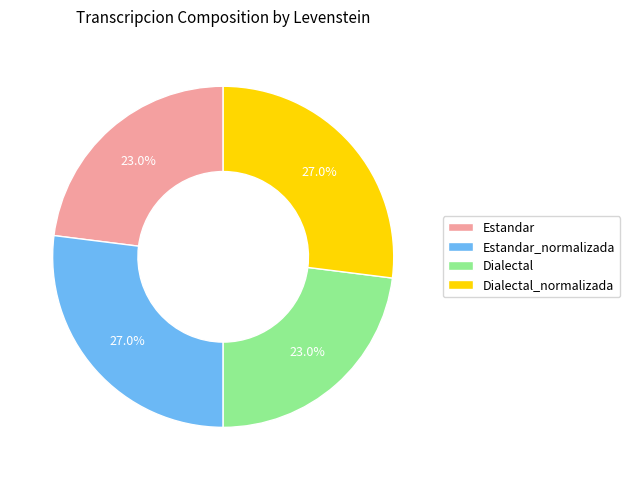

Does Estandar represent more than half of the total?

No